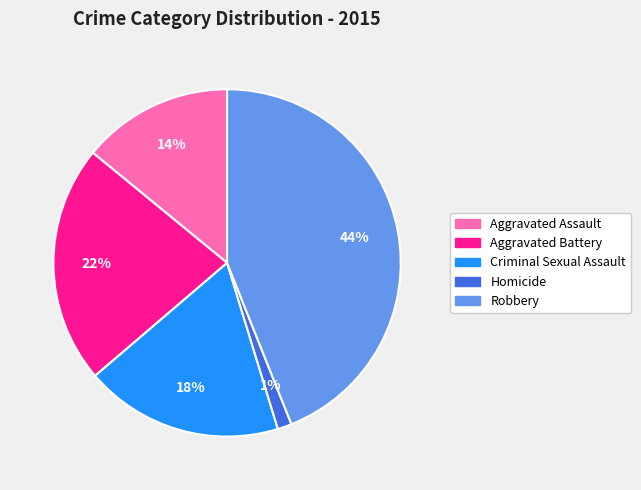

To the nearest percent, what is the difference between the Homicide and Aggravated Assault slice percentages?

13%